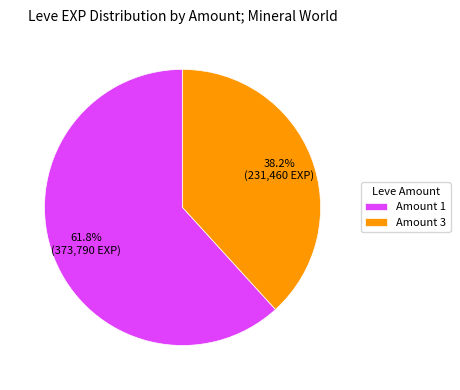

Combined, do Amount 1 and Amount 3 account for over 50%?

Yes